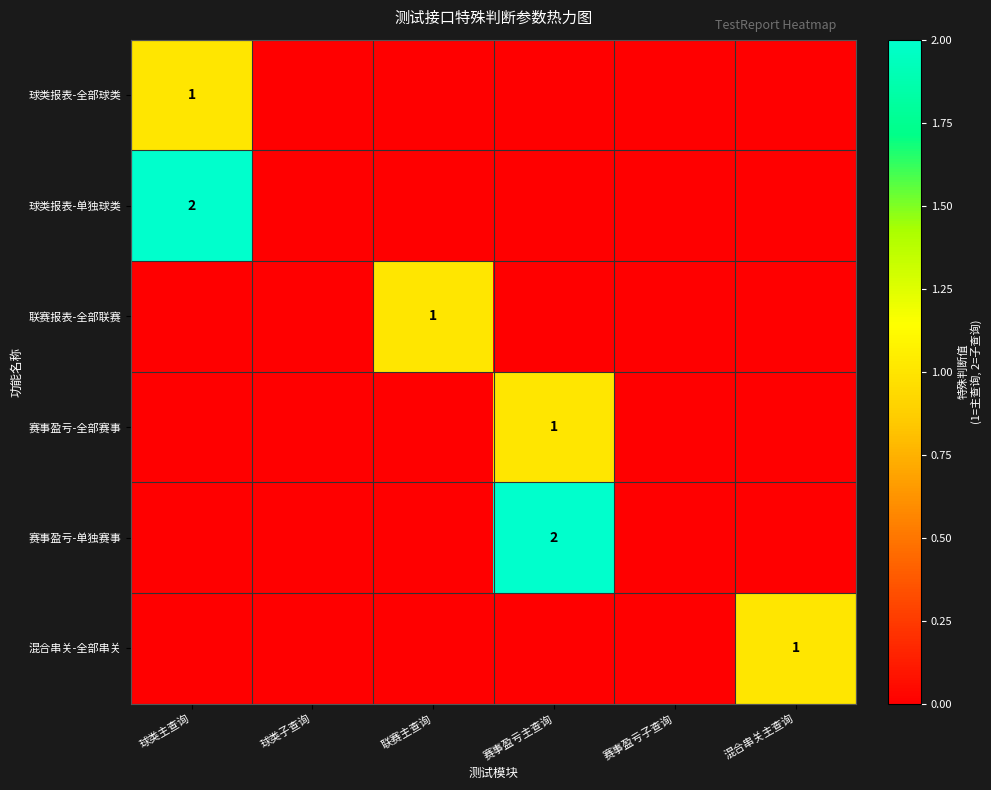

Is it true that 联赛报表-全部联赛 equals 1 at 联赛主查询?

True